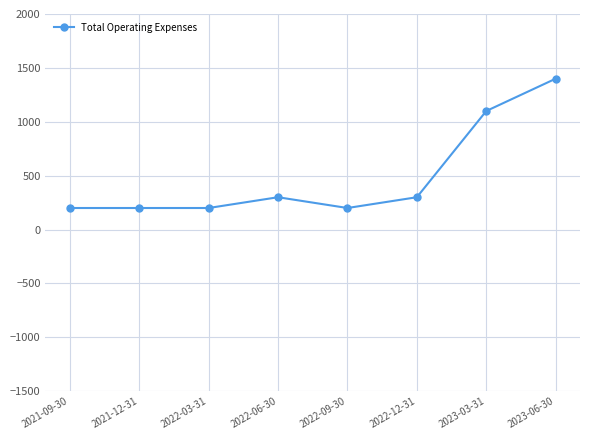

Is it true that the value at 2022-03-31 is 312?

False